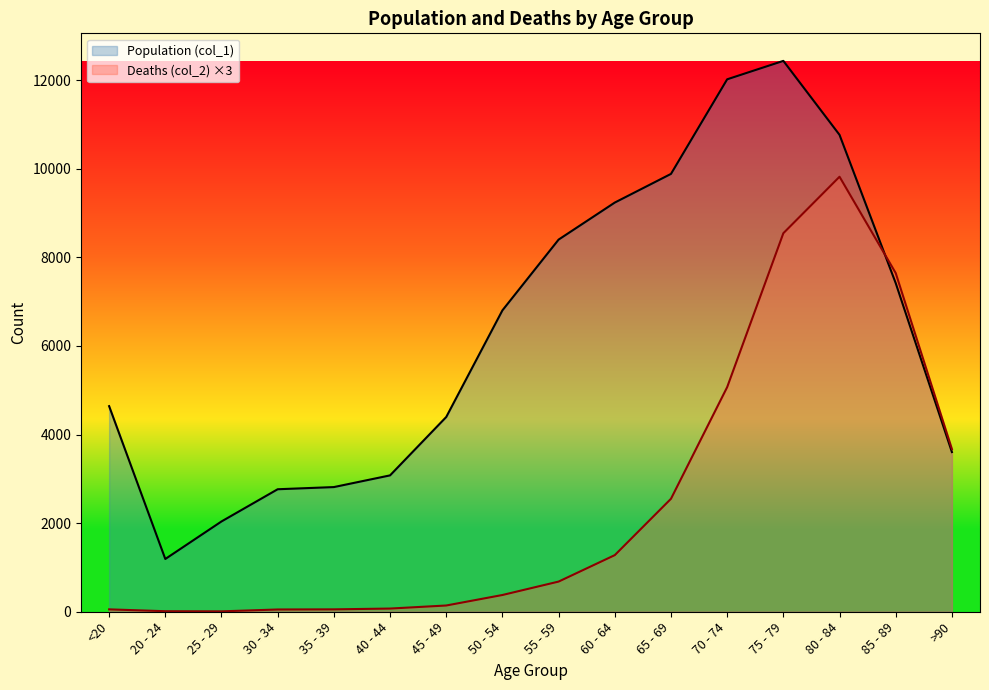

In Population (col_1), how many points are lower than both neighbors (excluding endpoints)?

1